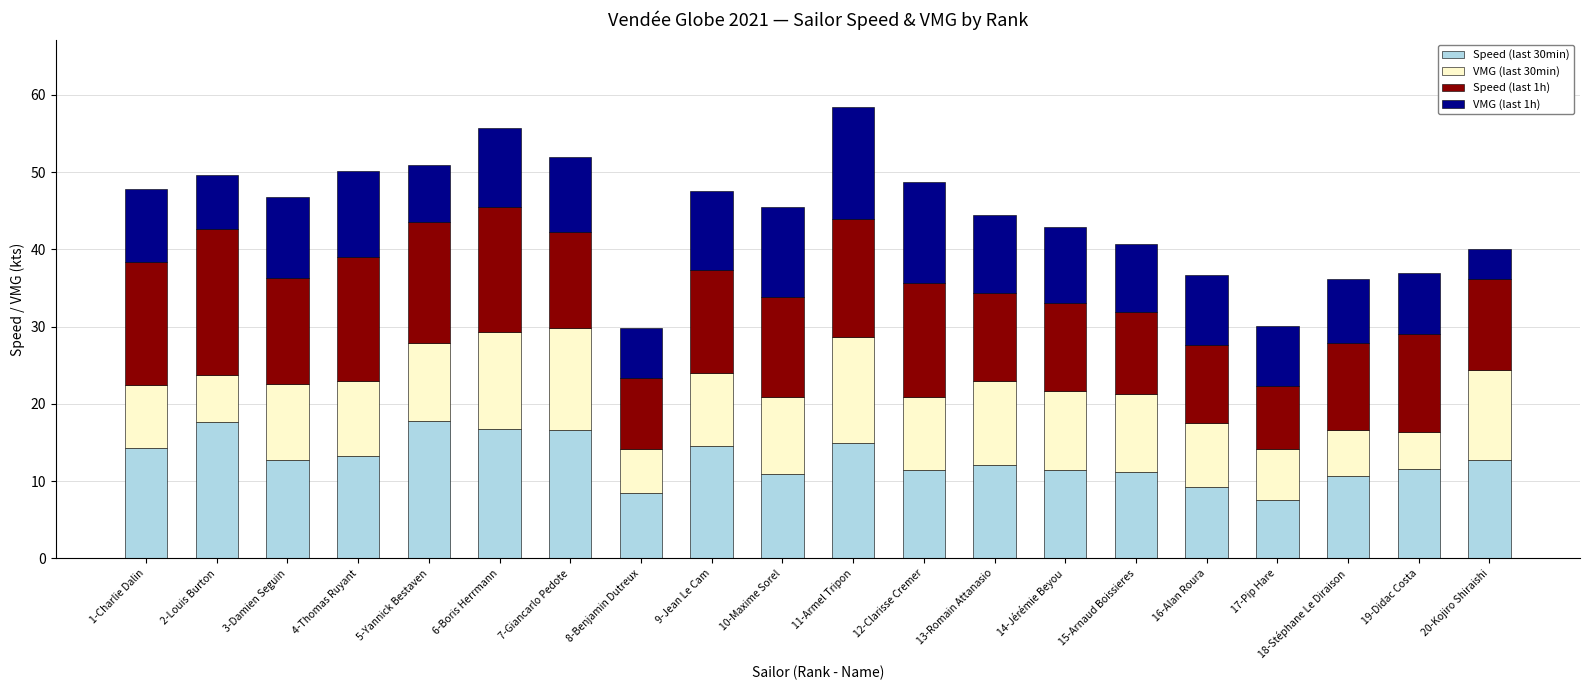

How many data points does each series have?

20